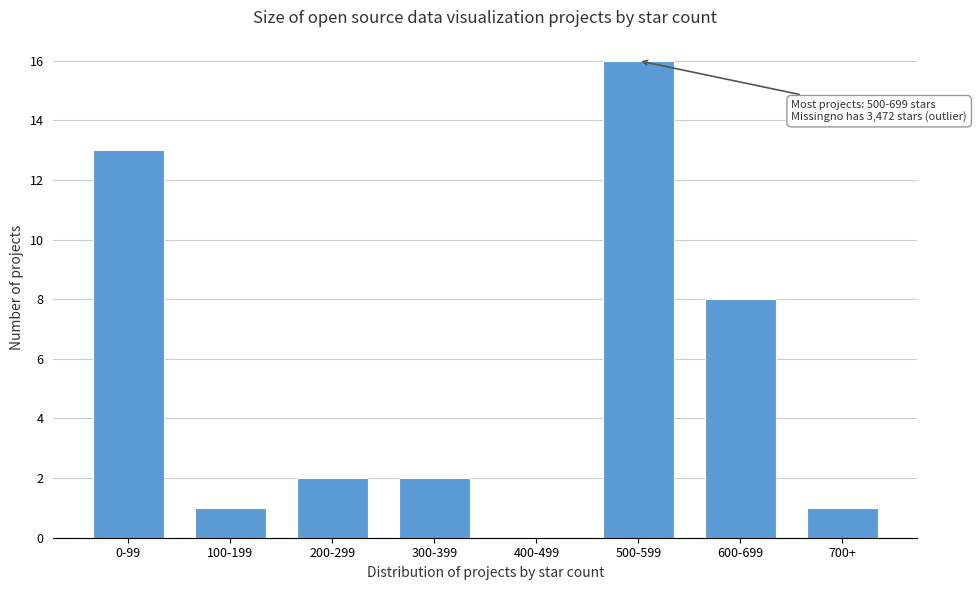

Reading right to left, what are all the values shown in this chart?

700+=1	600-699=8	500-599=16	400-499=0	300-399=2	200-299=2	100-199=1	0-99=13